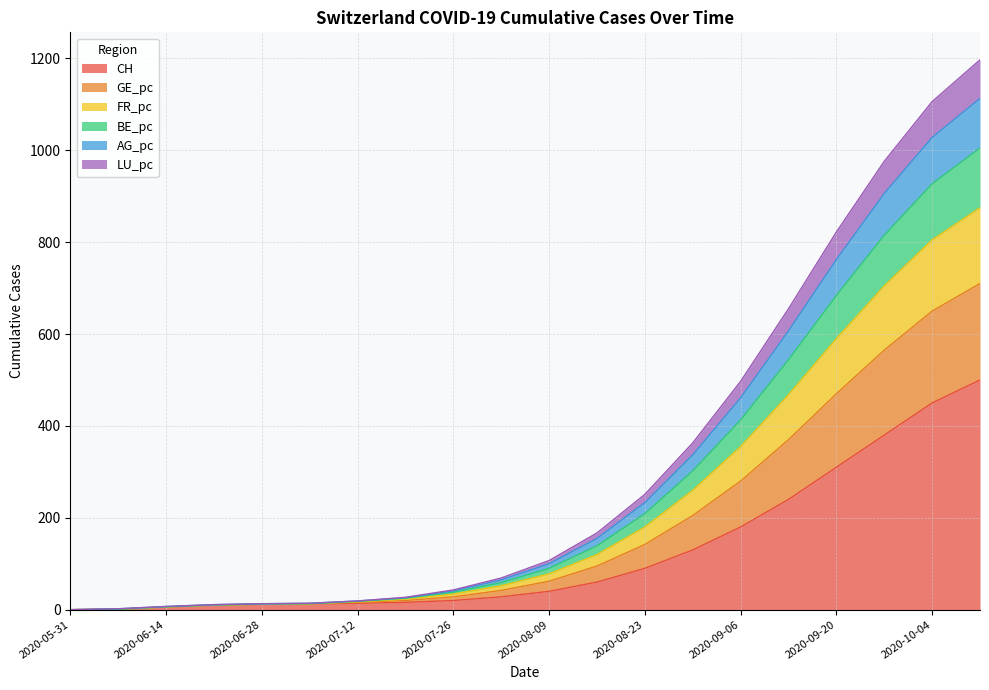

What is the highest value of the CH series?

500